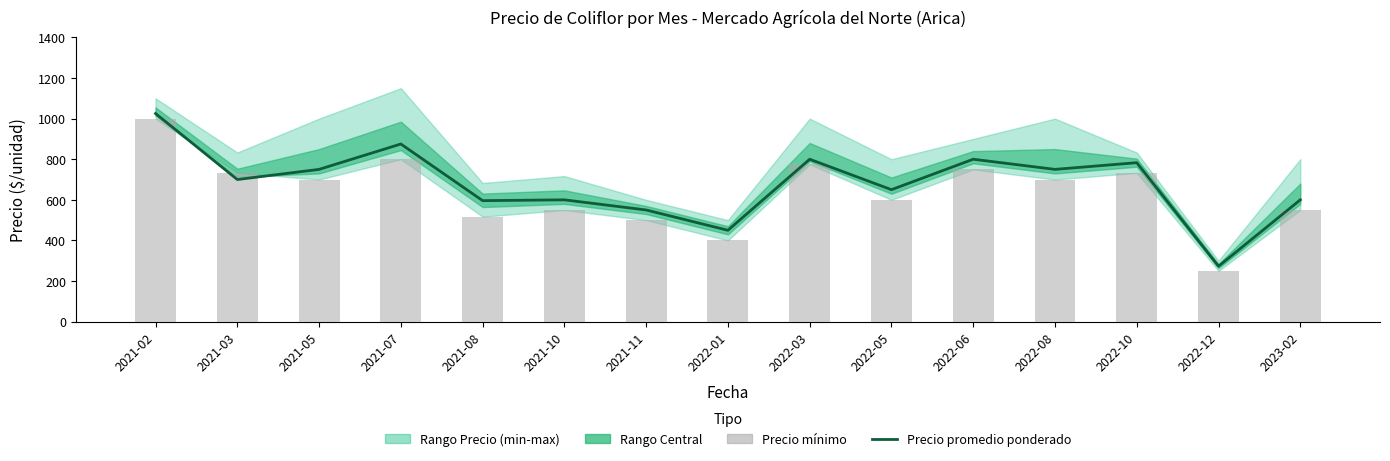

What is the difference between the maximum and minimum values in the Precio promedio ponderado series?

752